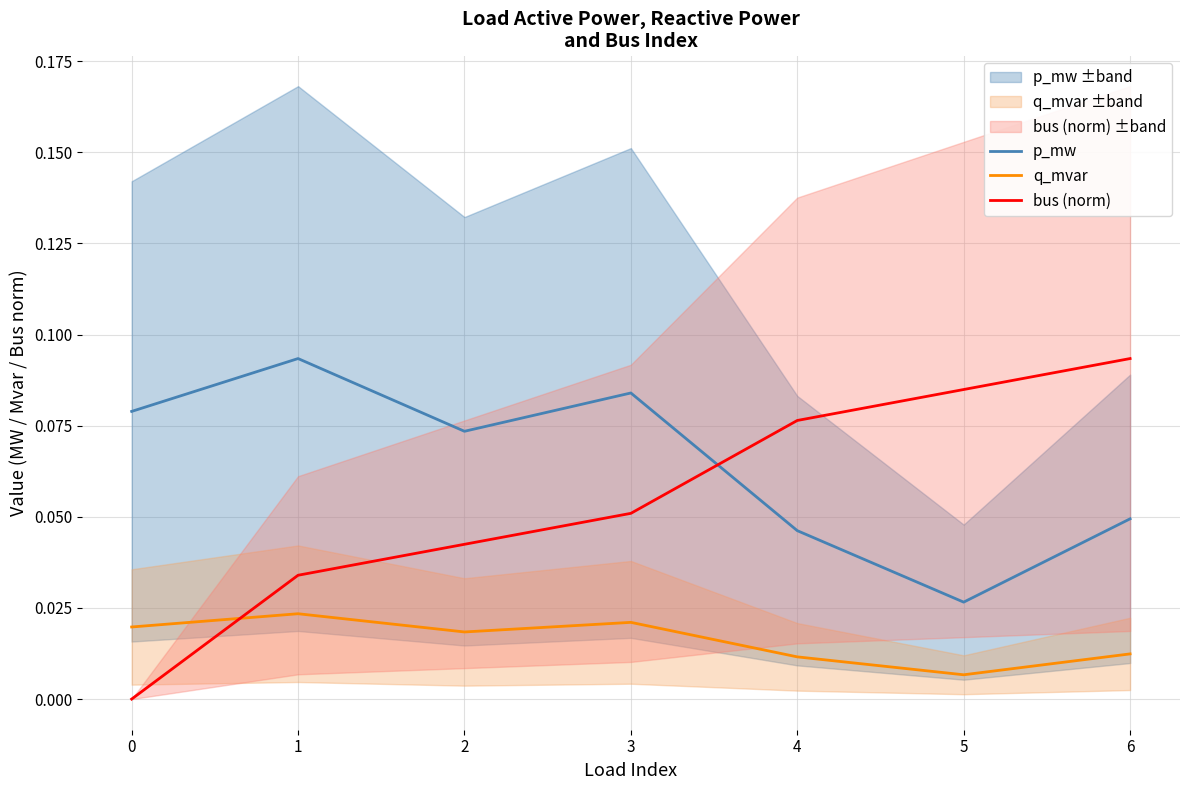

What are all the series names shown in the legend?

p_mw, q_mvar, bus (norm)